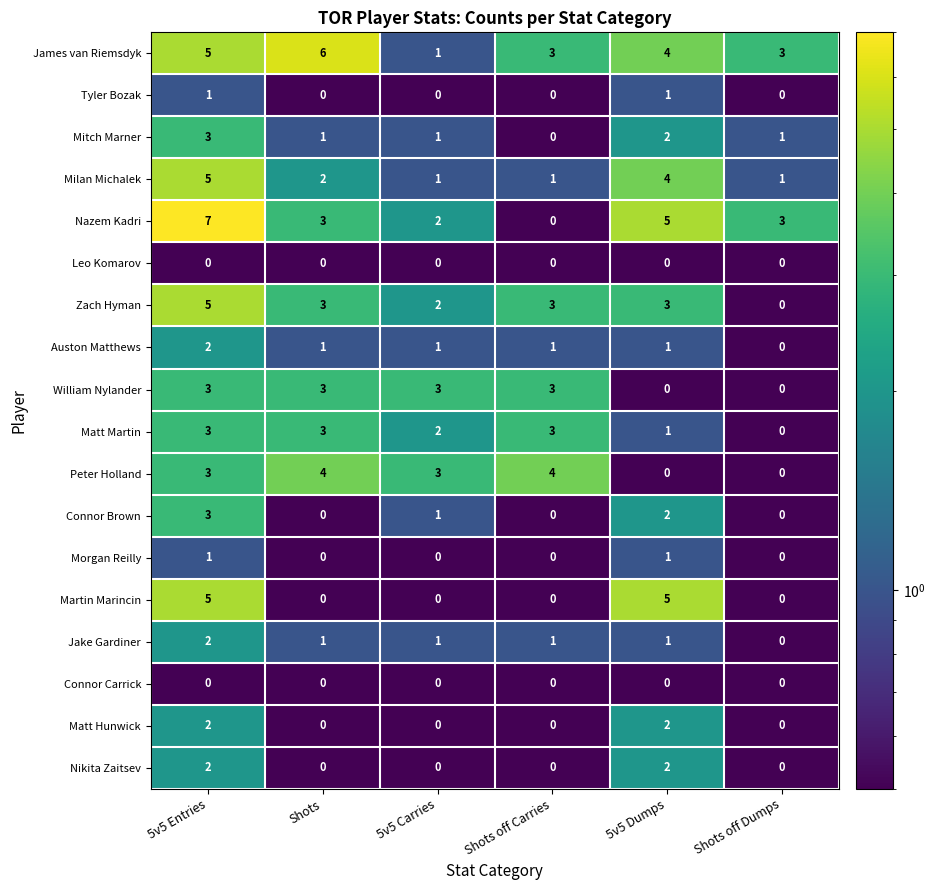

Where does the Milan Michalek series first go above 2?

5v5 Entries